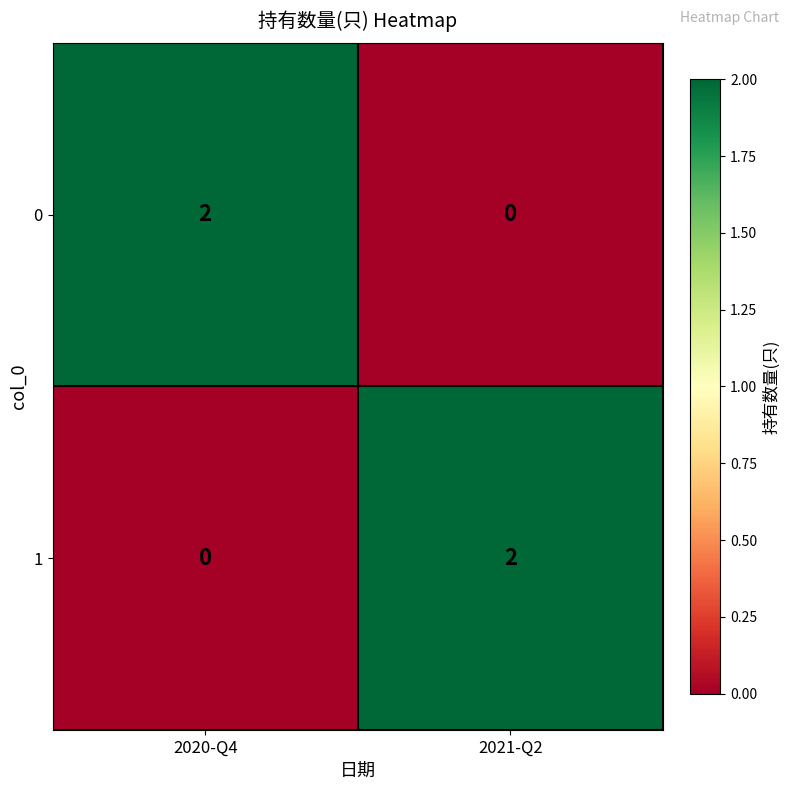

At which label does 0 reach its peak?

2020-Q4